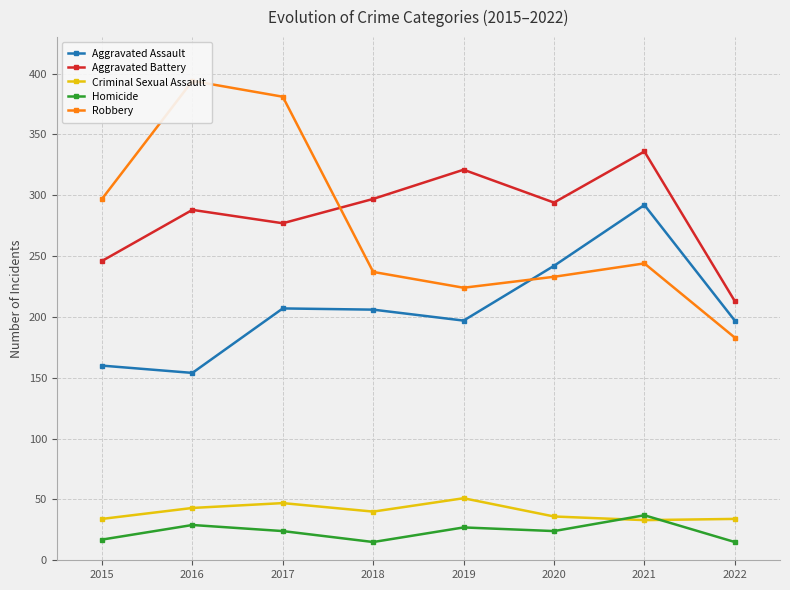

The value of Robbery at 2022 is 82. True or false?

False